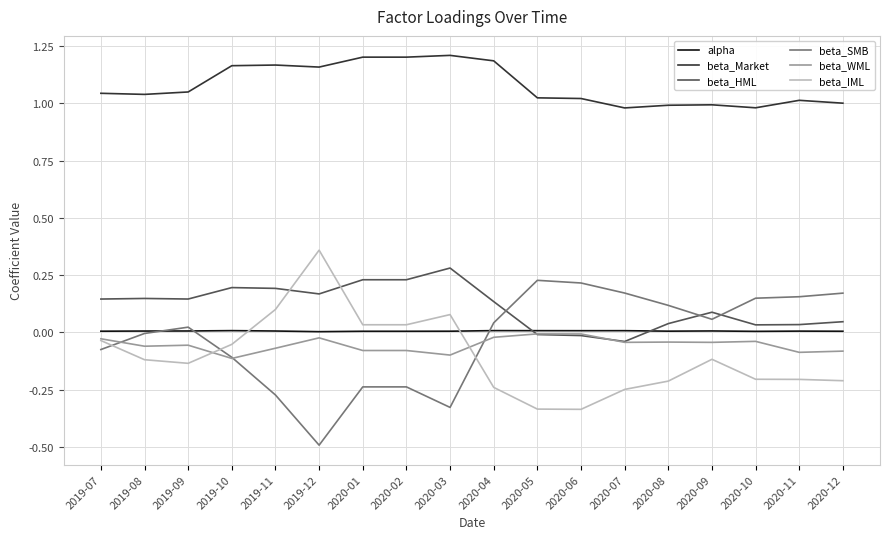

Is the value of beta_HML at 2020-05 greater than the value of beta_Market at 2020-01?

No